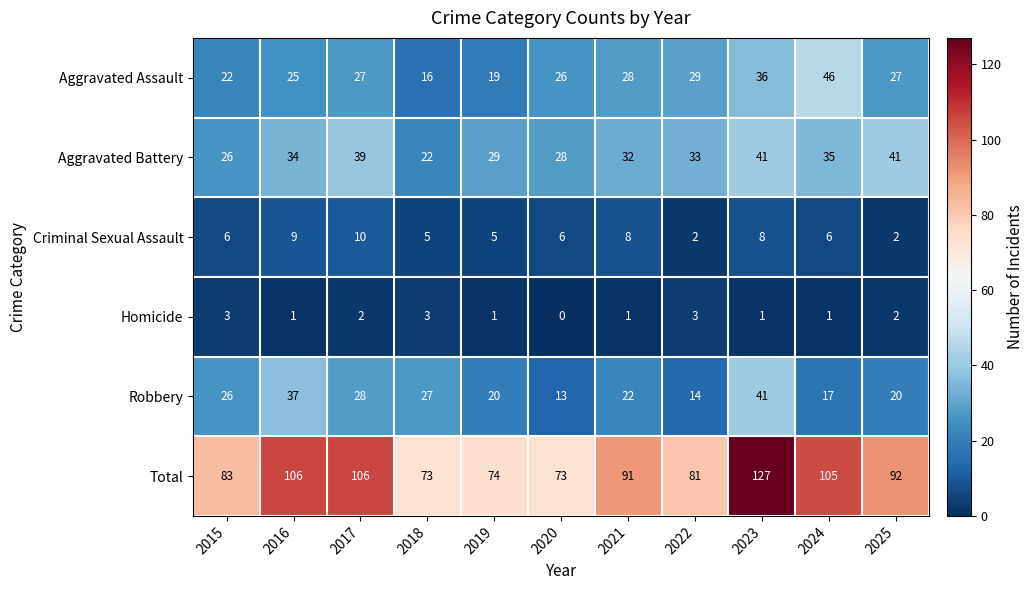

Where does the Total series first go above 91?

2016